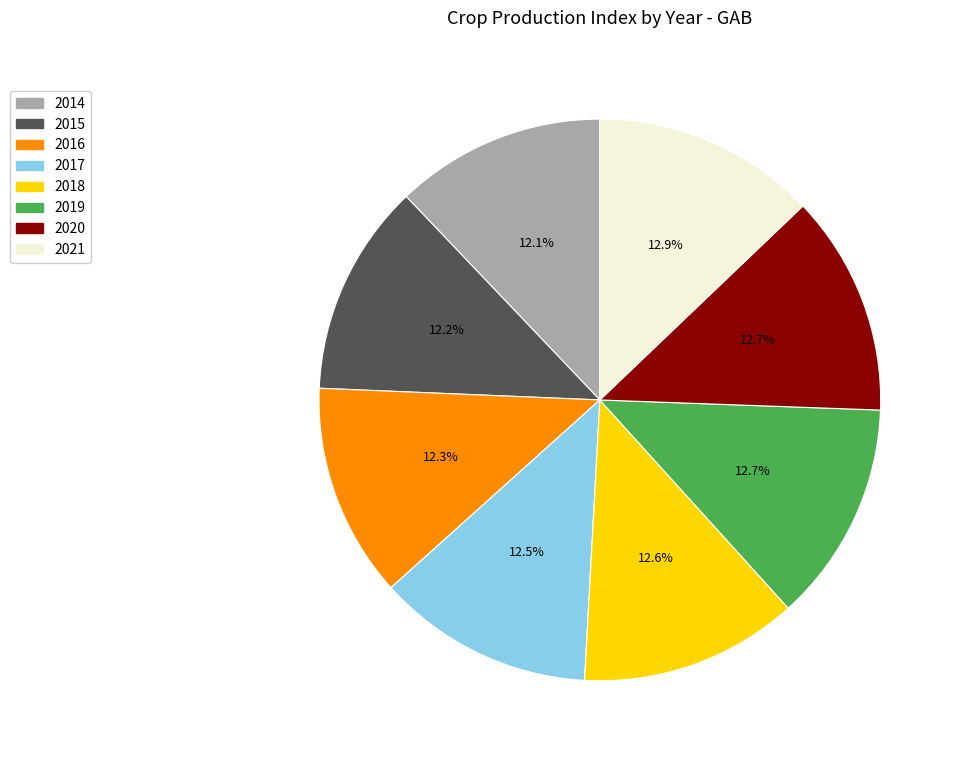

What is the ratio of the value at 2021 to the value at 2018?

1.0